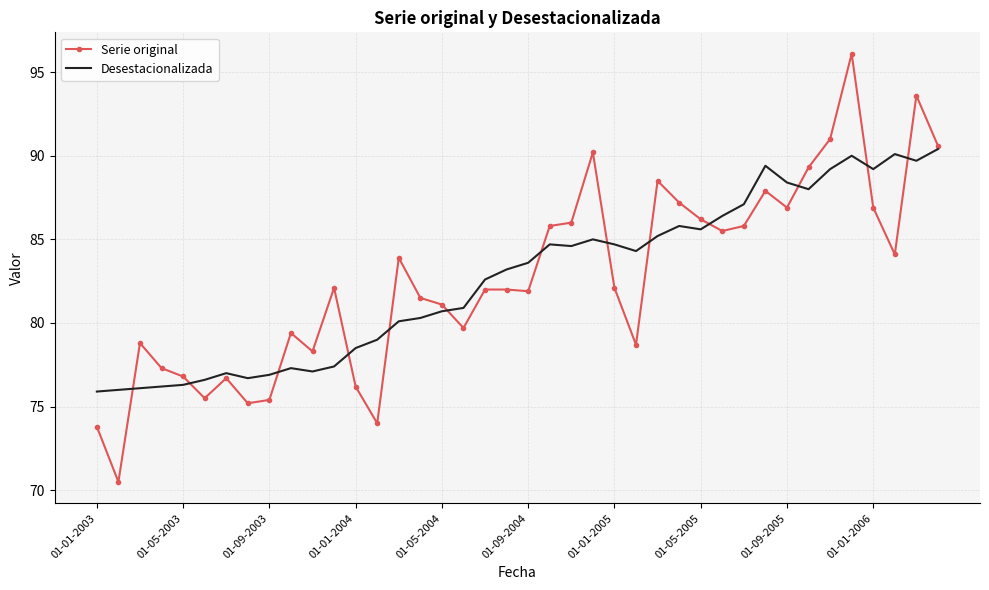

What is the smallest value displayed?

70.5